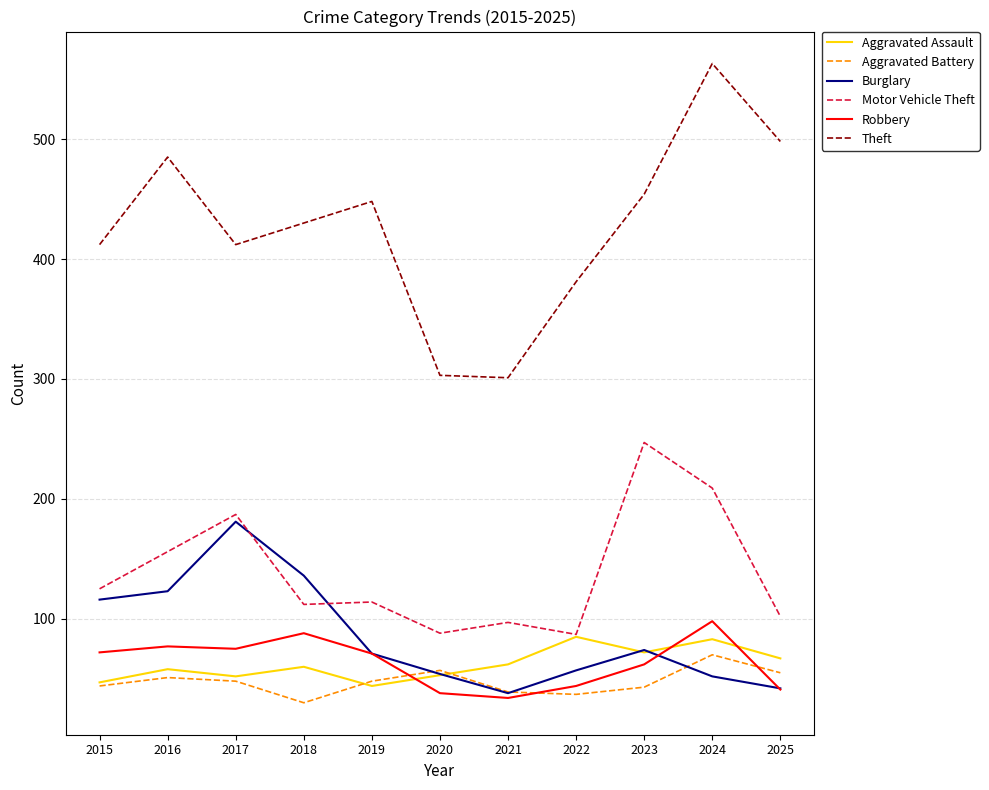

After their last crossing, which series has the higher values: Robbery or Aggravated Assault?

Aggravated Assault